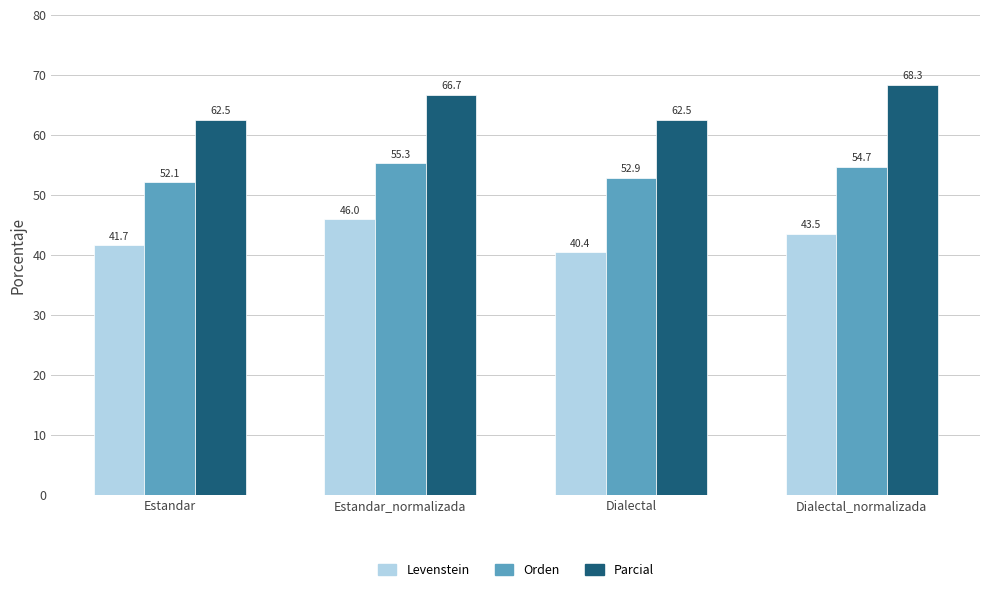

List the series in order of their overall mean, highest first.

Parcial, Orden, Levenstein